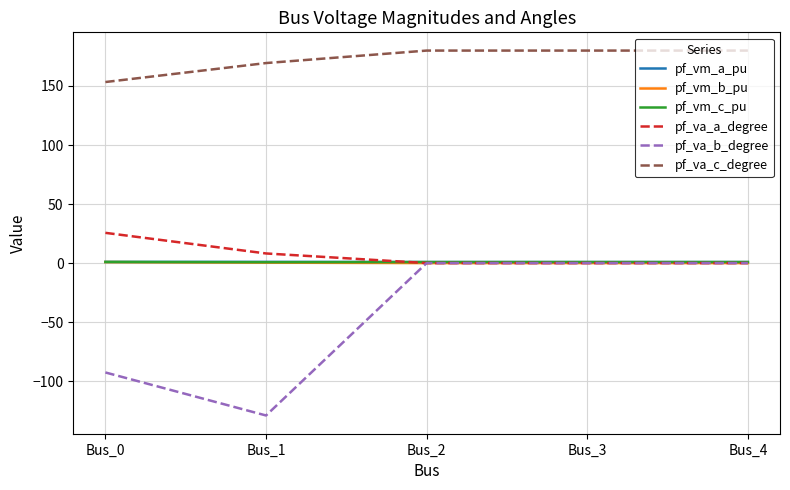

How many intersections are there between pf_vm_c_pu and pf_vm_a_pu?

1